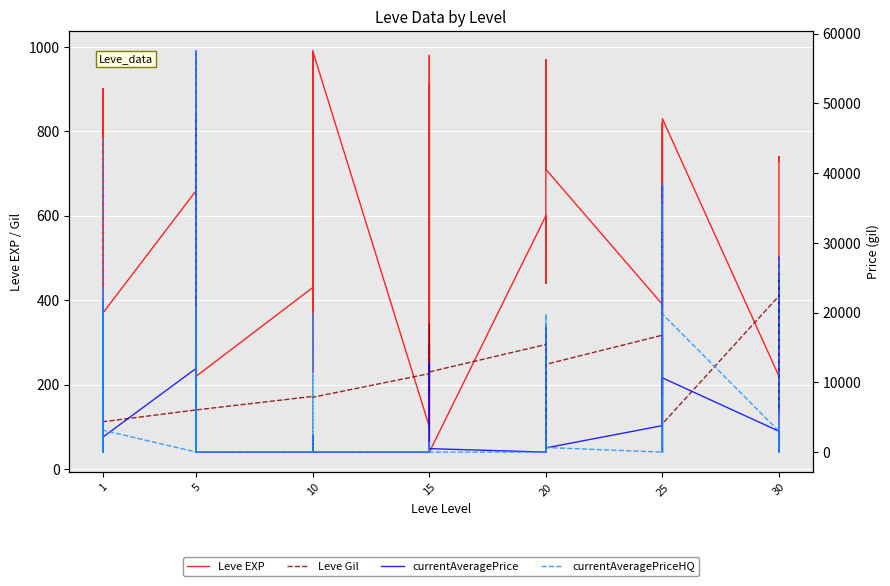

In Leve EXP, how many points are higher than both neighbors (excluding endpoints)?

14